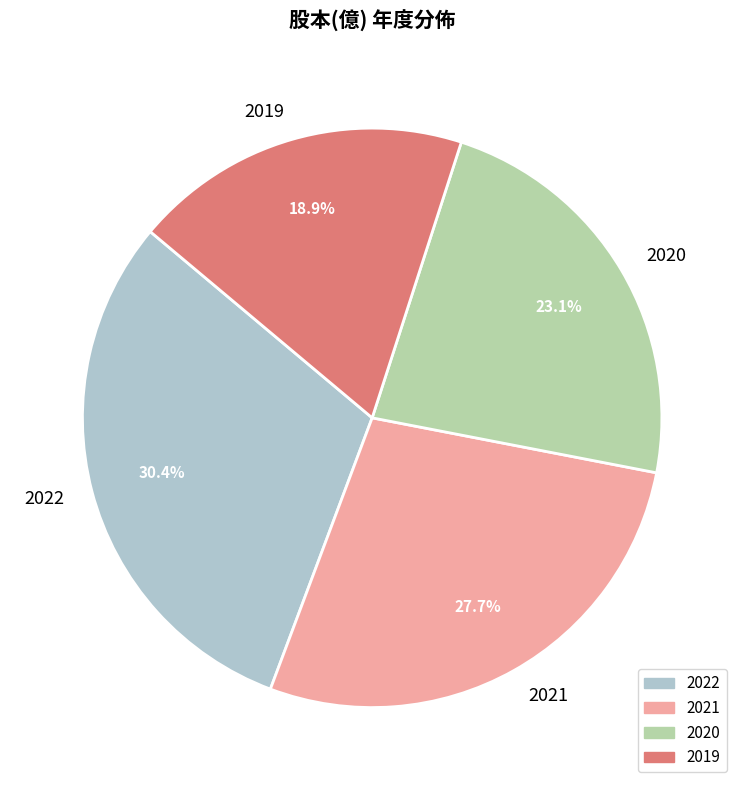

To the nearest percent, what is the combined percentage of 2022 and 2020?

53%